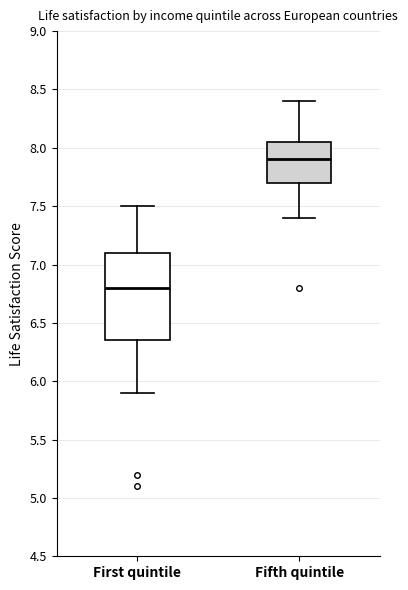

Reading left to right, read every box against the y-axis: the position of its median line, the range the box covers, and the ends of its whiskers. The values are not printed on the chart, so give them approximately, as read against the axis.

First quintile: median 6.80, box 6.35 to 7.10, whiskers 5.90 to 7.50
Fifth quintile: median 7.90, box 7.70 to 8.05, whiskers 7.40 to 8.40